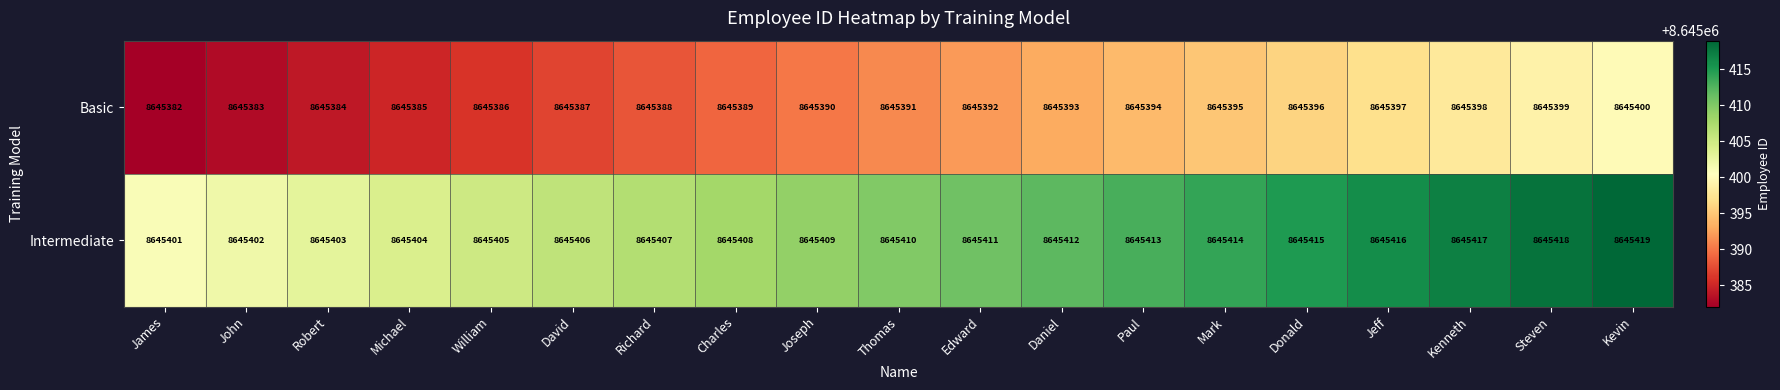

Which label corresponds to the largest value in the chart?

Kevin